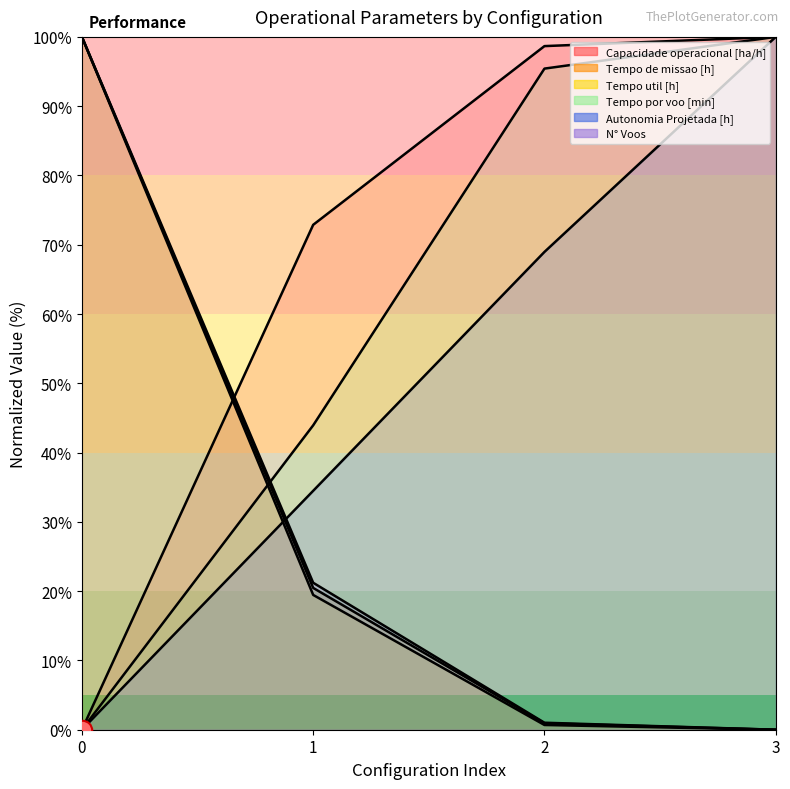

Reading left to right, what are all the values shown in this chart?

Capacidade operacional [ha/h]: 0.0	72.9	98.7	100.0
Tempo de missao [h]: 100.0	20.5	0.9	0.0
Tempo util [h]: 100.0	19.5	0.7	0.0
Tempo por voo [min]: 0.0	43.9	95.4	100.0
Autonomia Projetada [h]: 0.0	34.5	69.0	100.0
N° Voos: 100.0	21.2	1.0	0.0